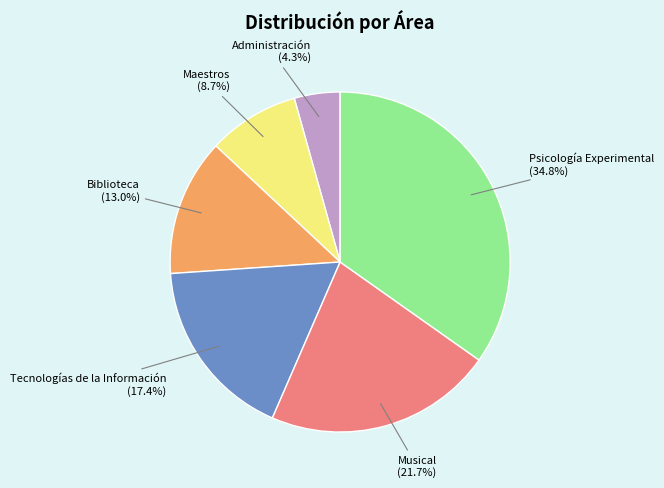

Do Tecnologías de la Información and Psicología Experimental together represent more than half of the pie?

Yes